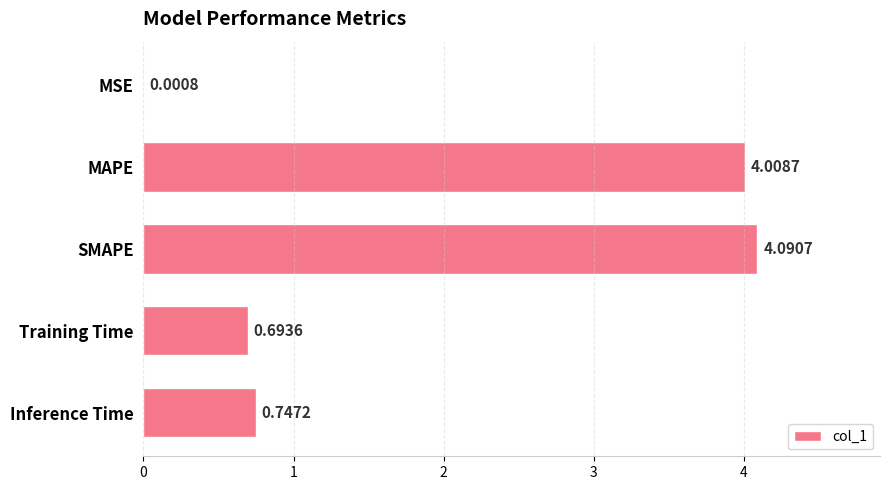

Which category has the highest value across all series?

SMAPE